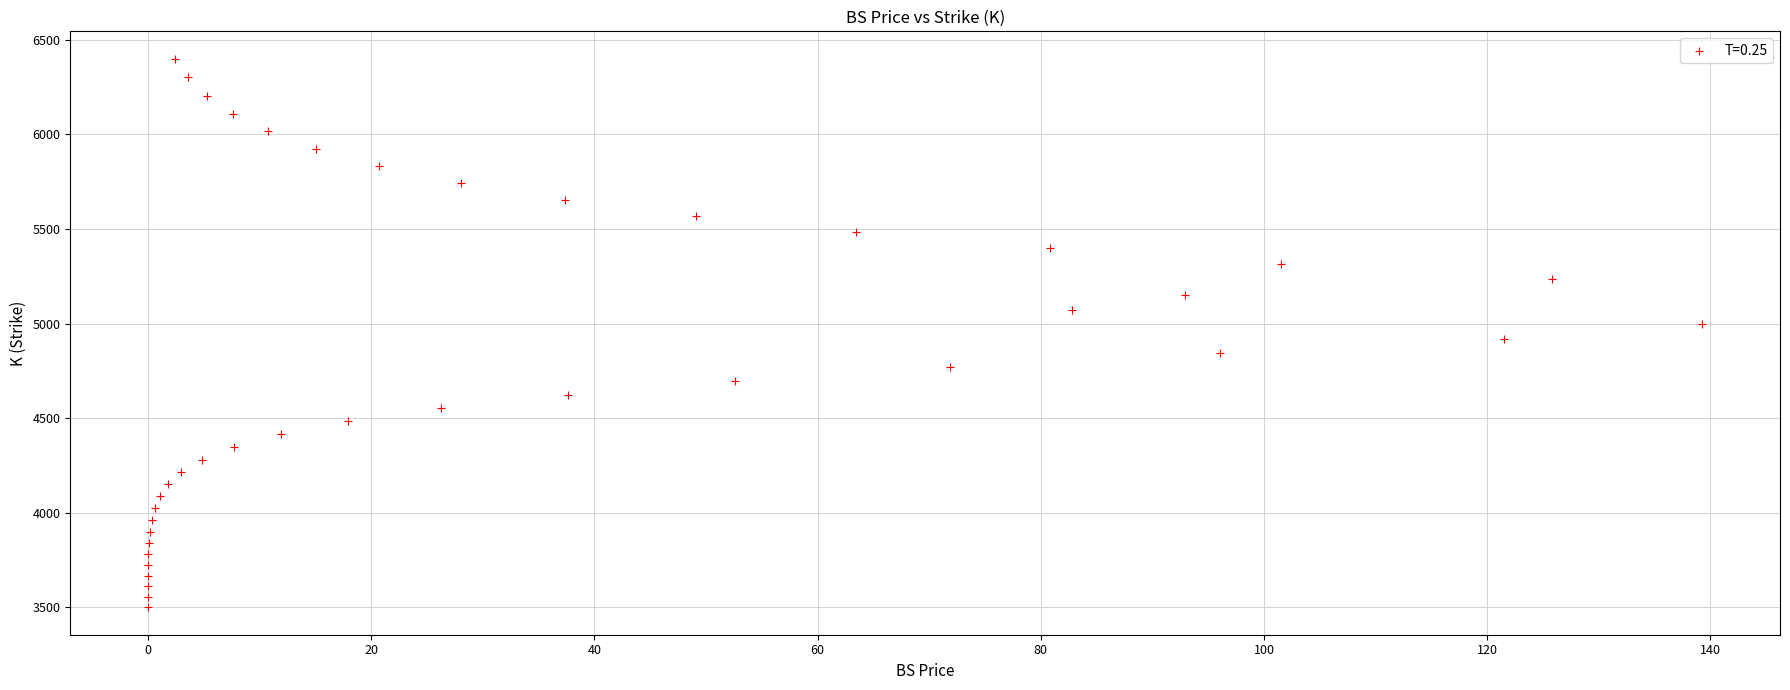

What is the range of Y values (max minus min)?

2900.2